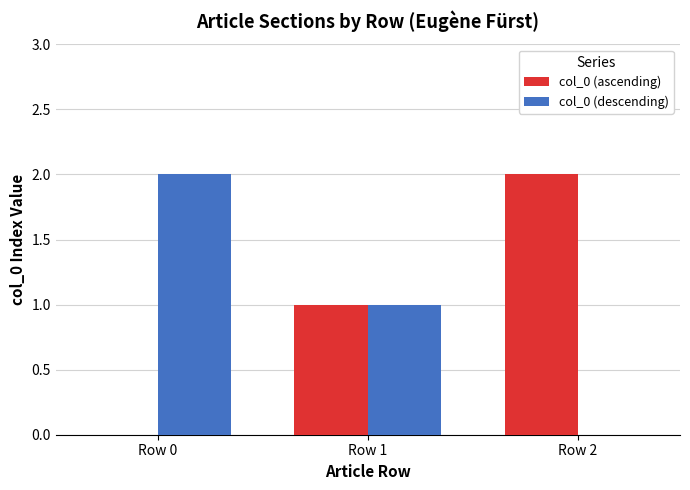

Reading left to right, transcribe all the data shown in this chart.

col_0 (ascending): Row 0=0	Row 1=1	Row 2=2
col_0 (descending): Row 0=2	Row 1=1	Row 2=0